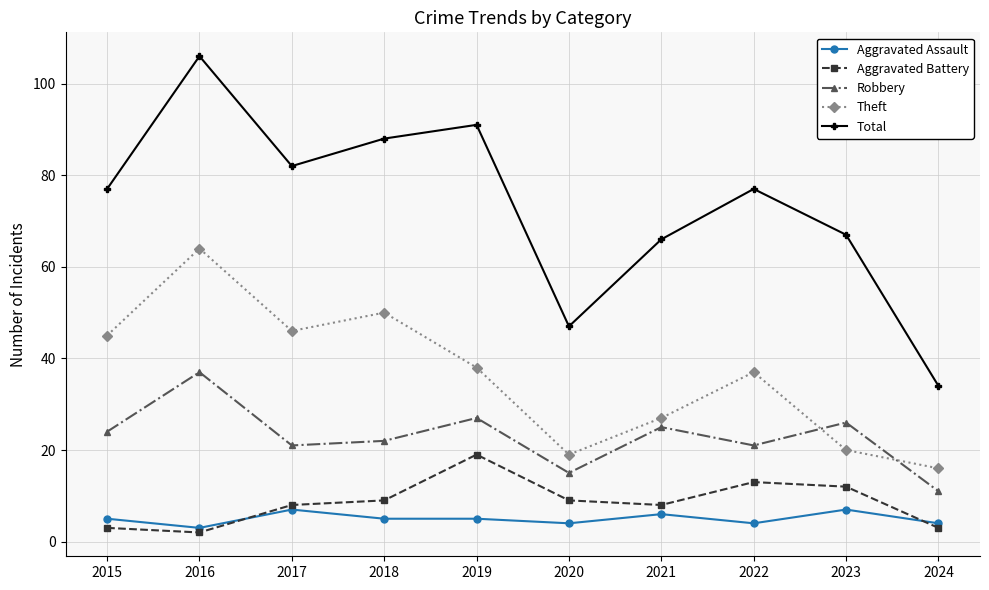

Is the value of Aggravated Battery at 2020 greater than the value of Robbery at 2023?

No